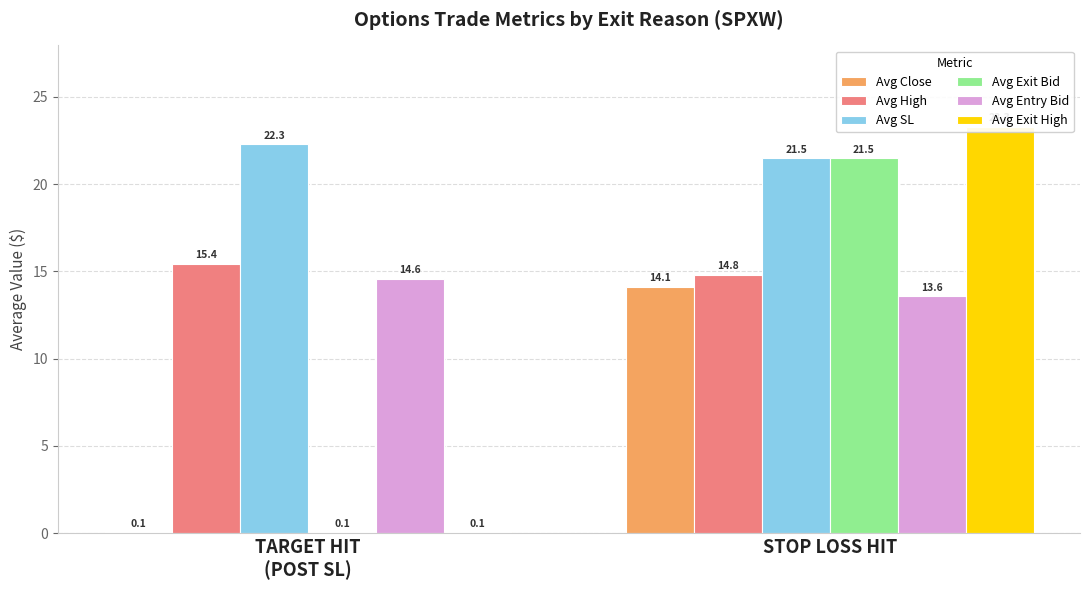

Between STOP LOSS HIT and TARGET HIT
(POST SL), which is larger?

STOP LOSS HIT